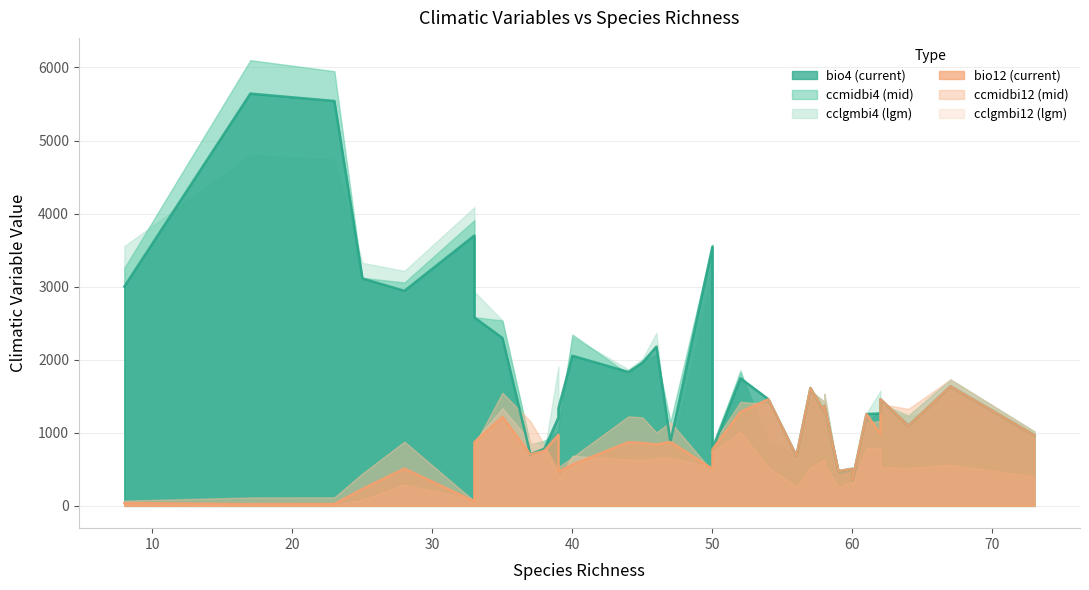

What is the greatest value displayed?

6100